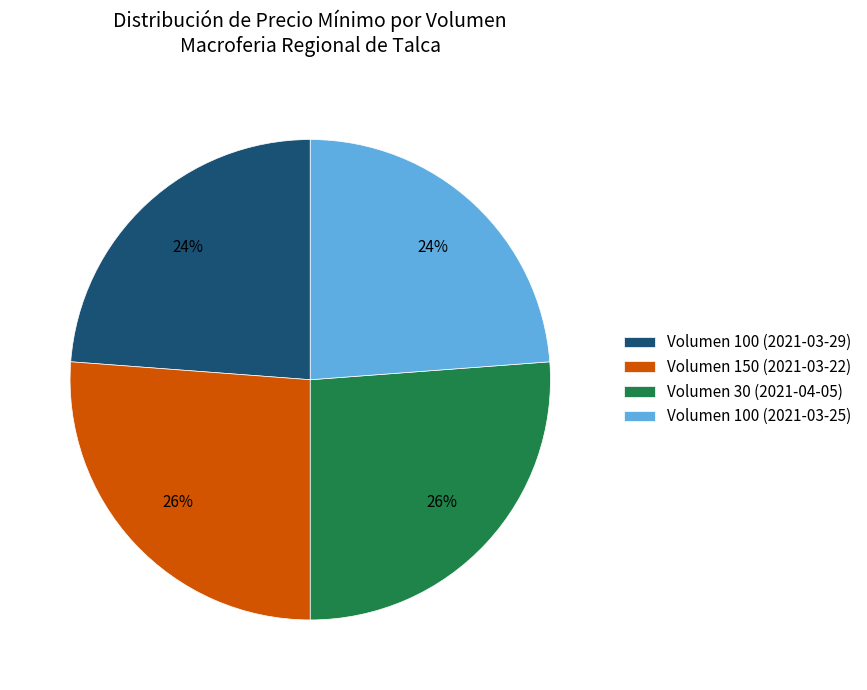

Does any single category account for the majority?

No